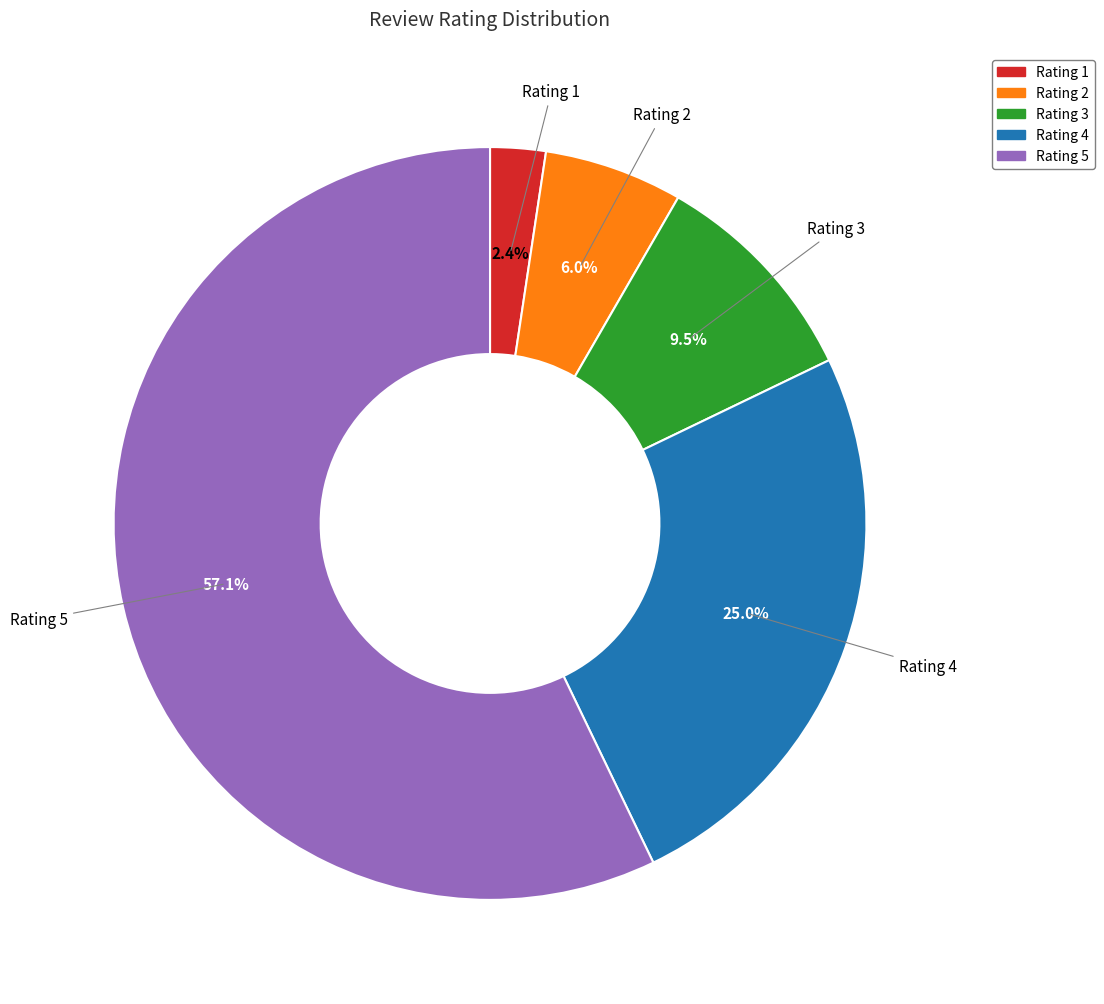

Does any single category account for the majority?

Yes